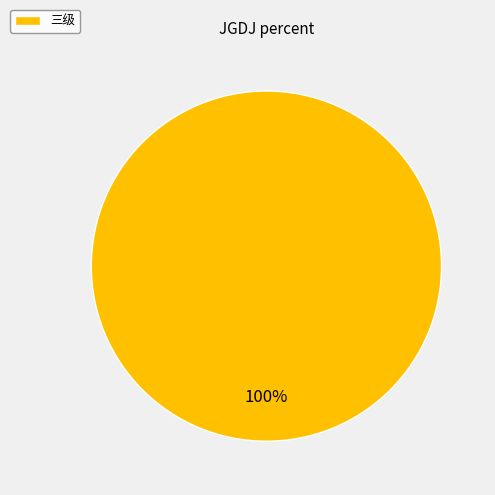

Rank the categories by value from highest to lowest.

三级